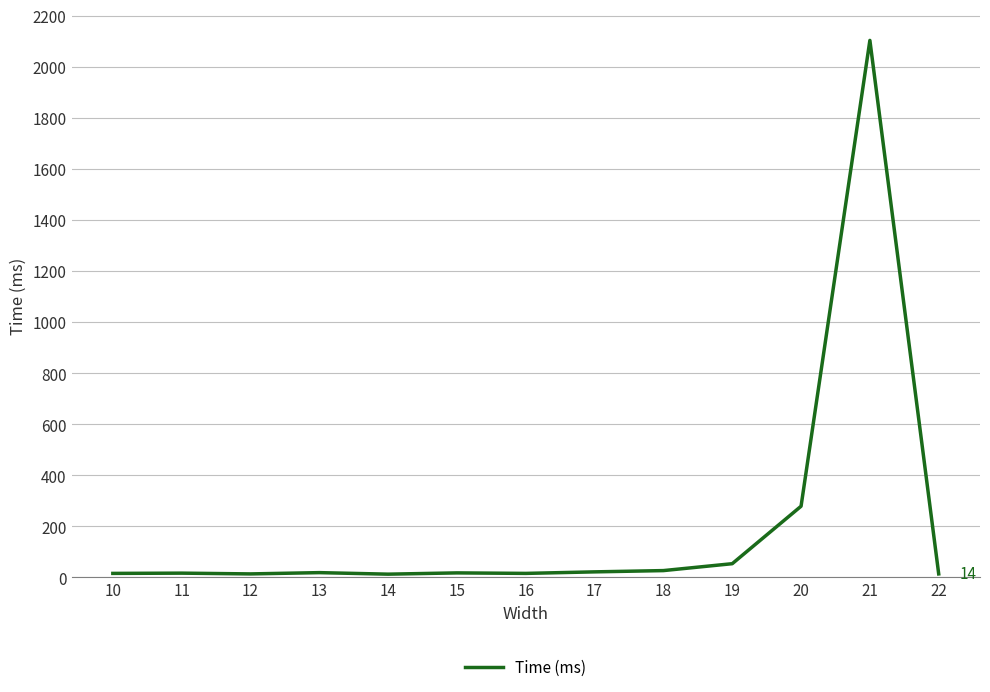

What is the difference between the maximum and minimum values?

2090